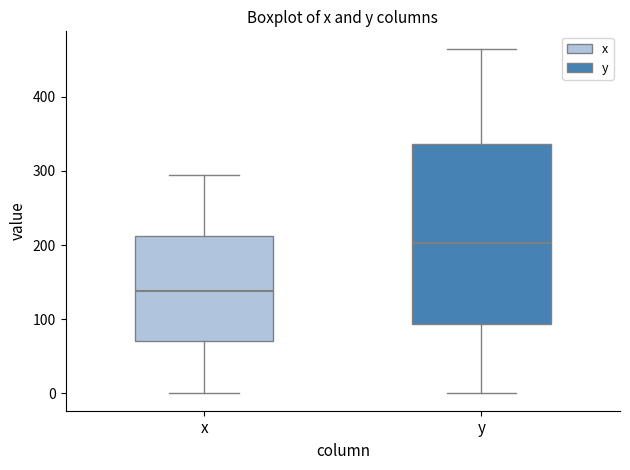

Reading left to right, transcribe this box plot: for each box, give where its median line is, the range the box spans, and where its two whiskers end, as read against the y-axis. The values are not printed on the chart, so give them approximately, as read against the axis.

x: median 140, box 70 to 210, whiskers 0 to 290
y: median 200, box 90 to 340, whiskers 0 to 460